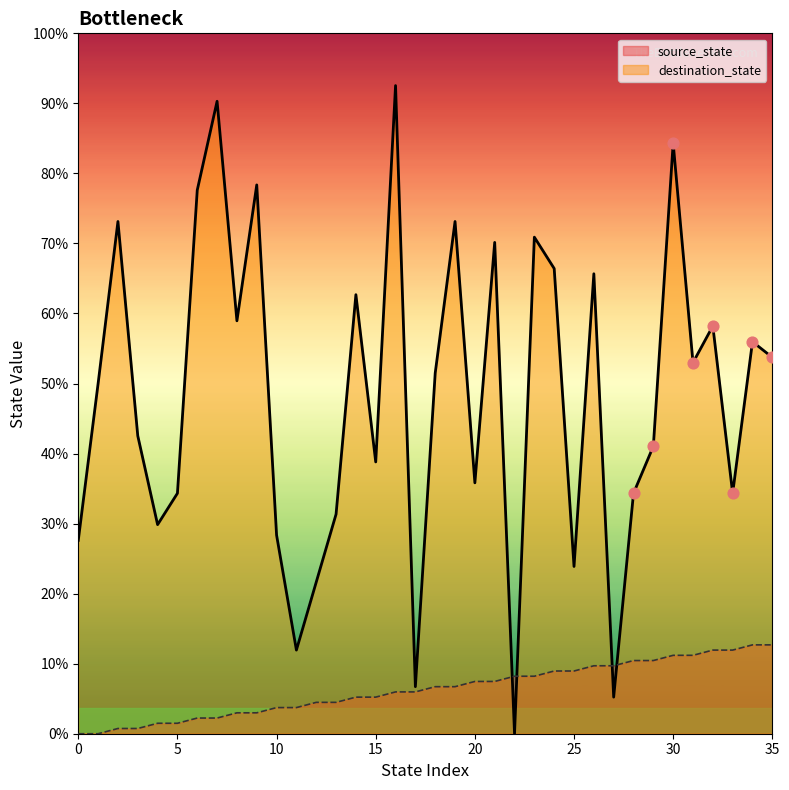

Which series contains the highest Y value?

destination_state